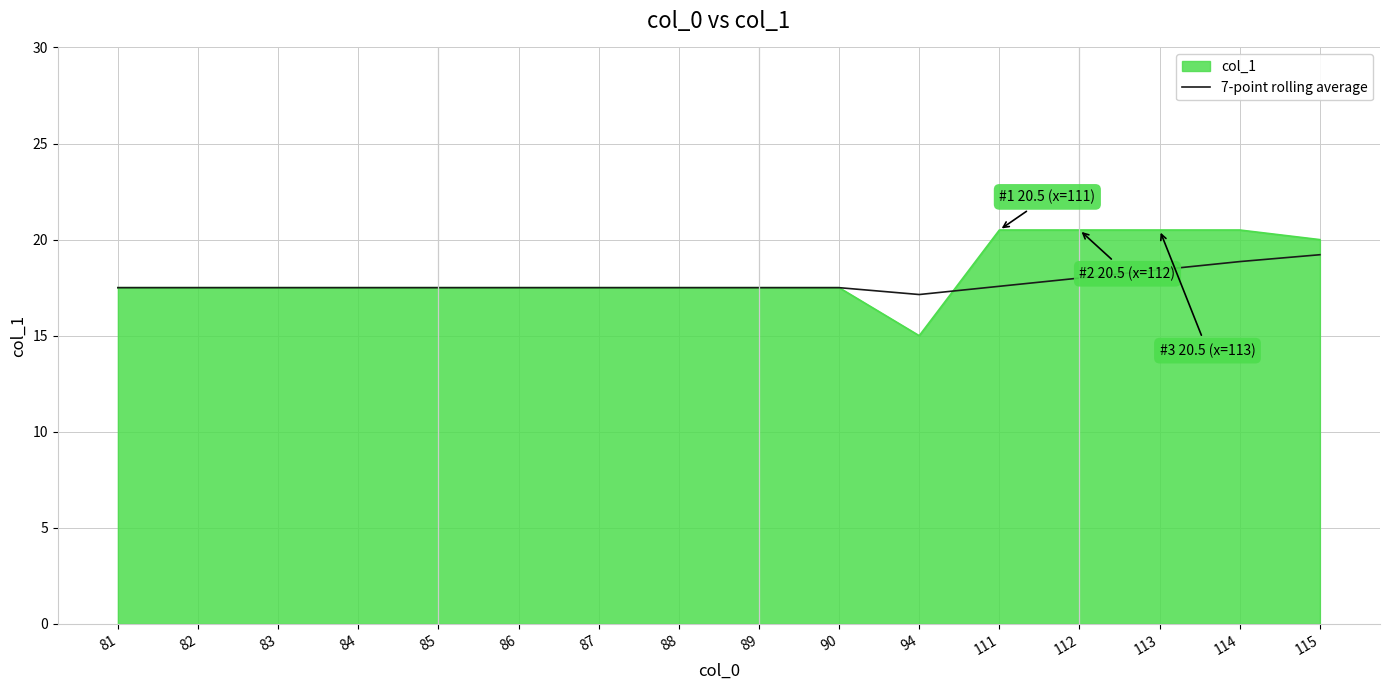

The 7-point rolling average series shows 23.1 at 111. True or false?

False